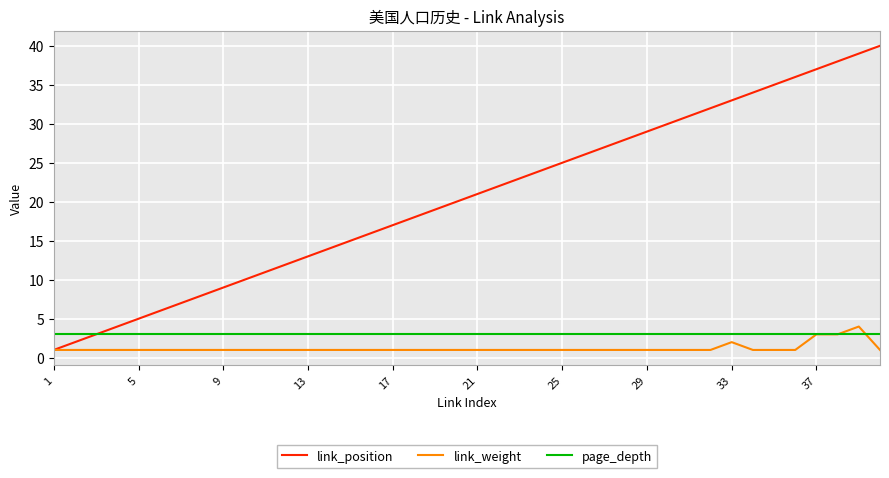

Which series has the widest spread of values?

link_position